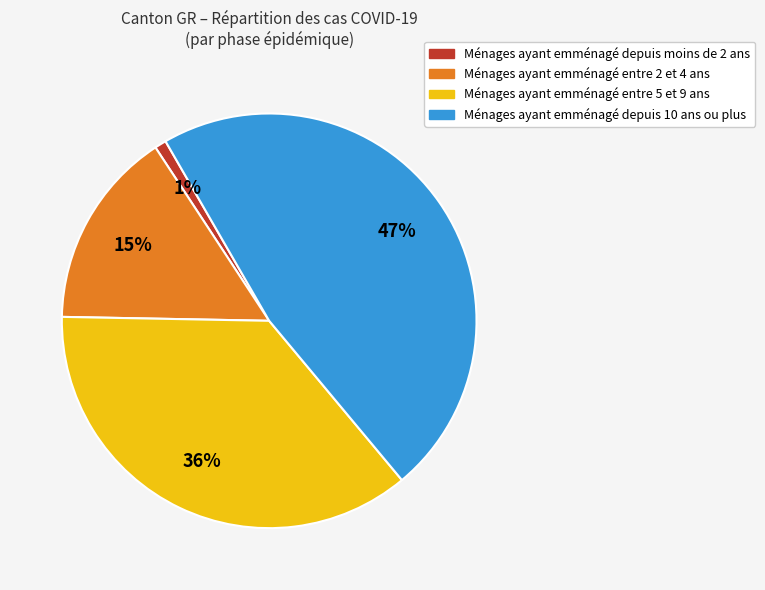

To the nearest percent, what is the difference between the largest and smallest slice percentages?

46%